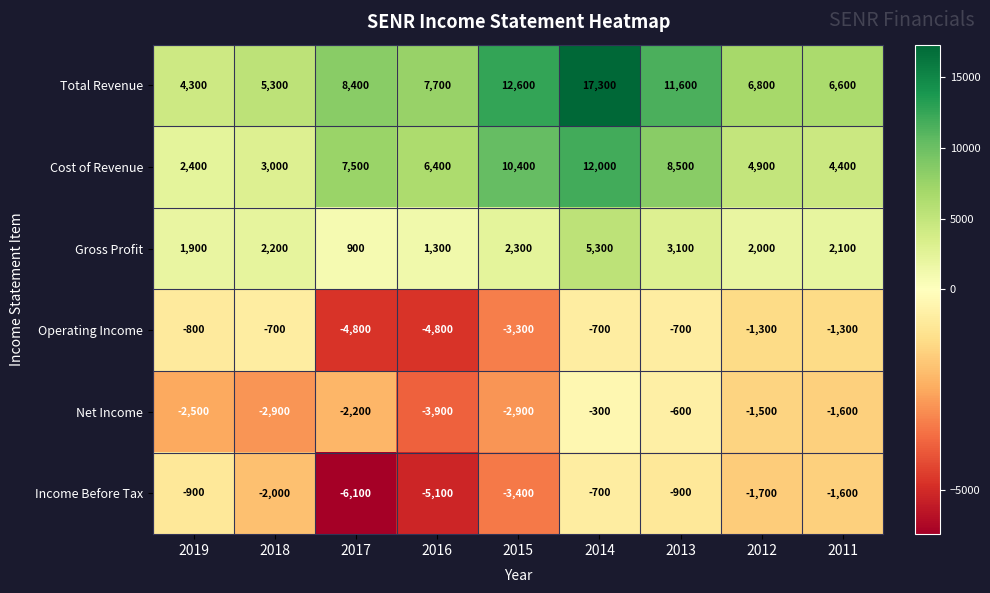

At how many categories does at least one series exceed 16664?

1